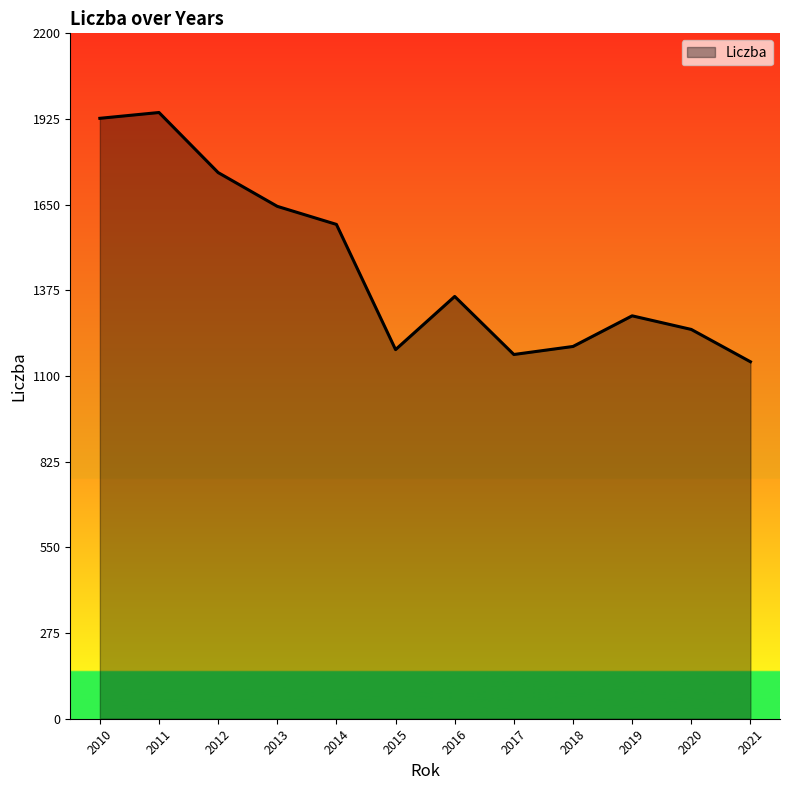

At which label does the data first exceed 1355?

2010